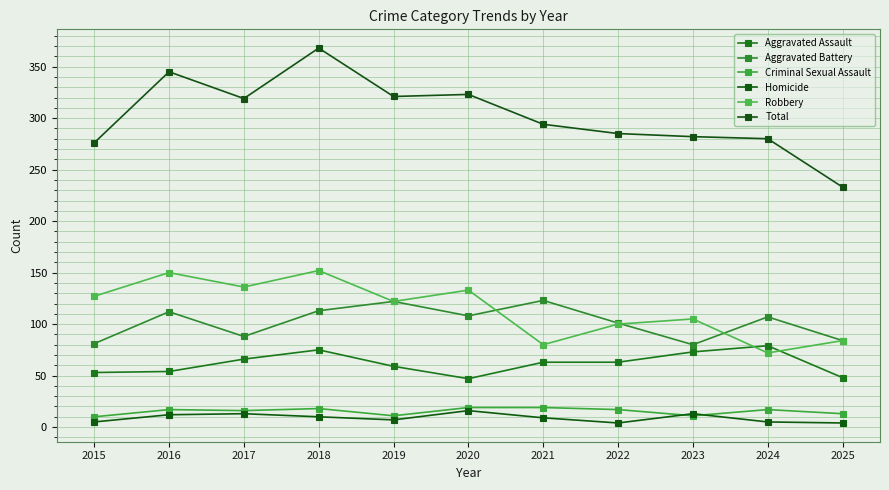

What is the greatest value displayed?

368